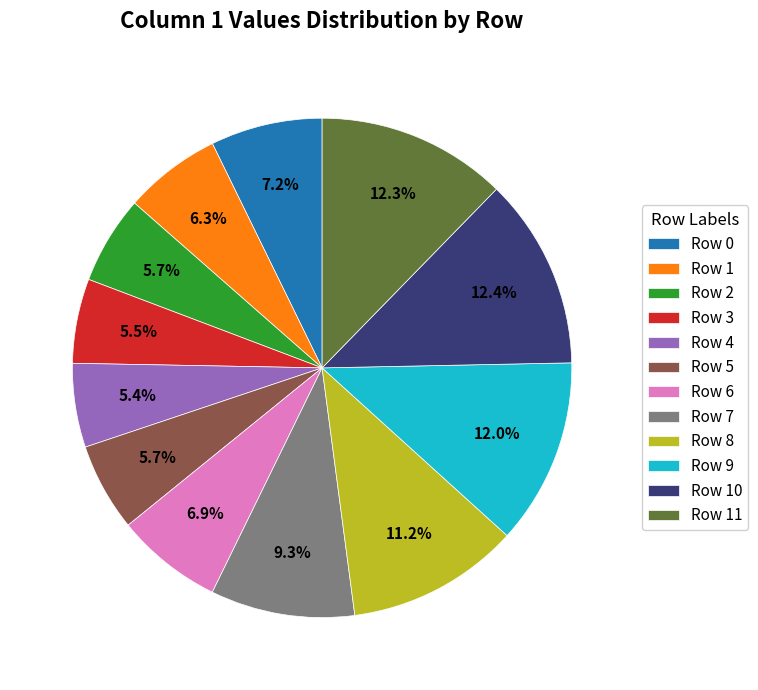

To the nearest percent, what is the average slice percentage?

8%